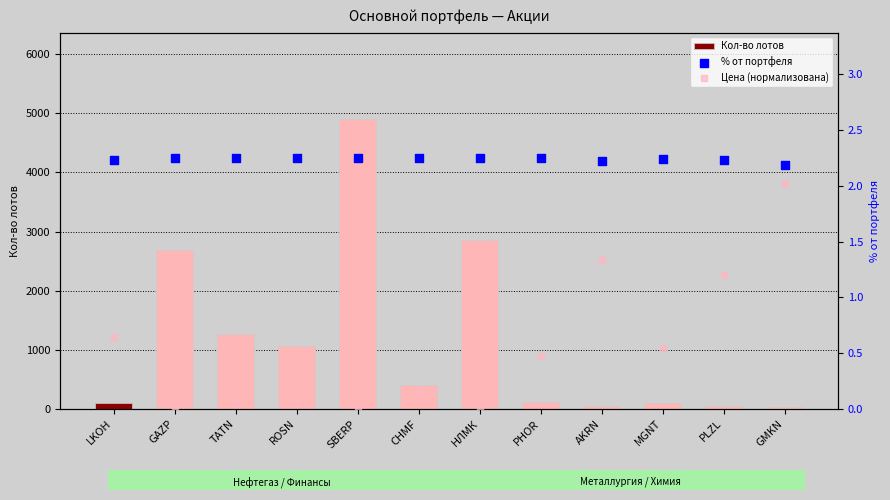

Which series has the largest total across all categories?

Кол-во лотов